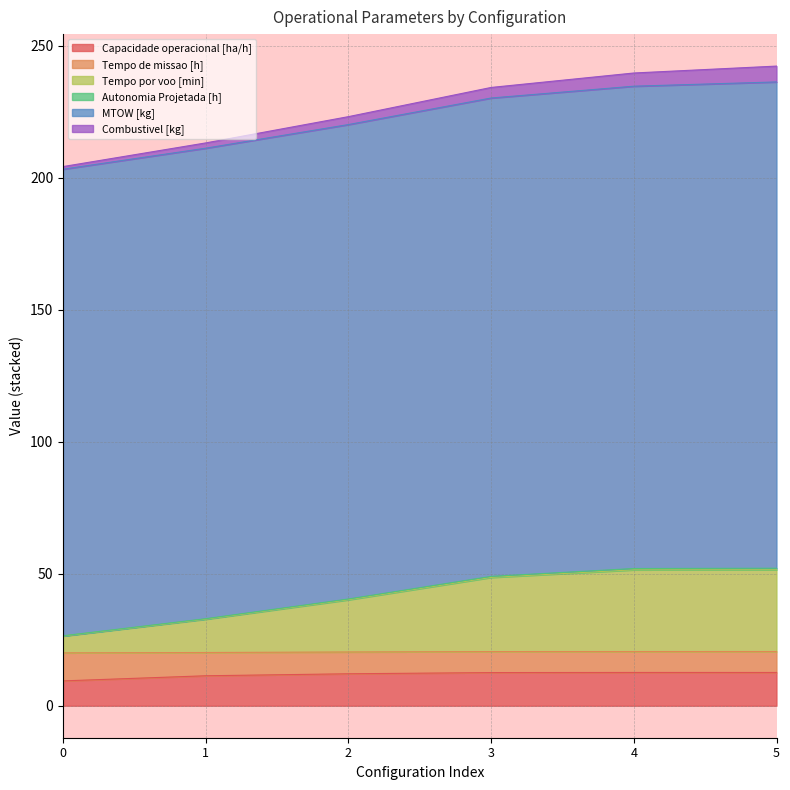

The value of Capacidade operacional [ha/h] at 2 is 12.1. True or false?

True